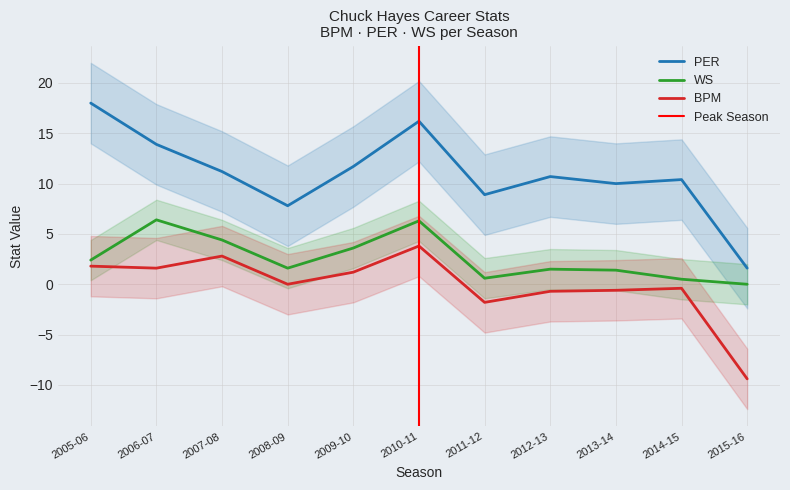

What value does the PER series have at 2013-14?

10.0